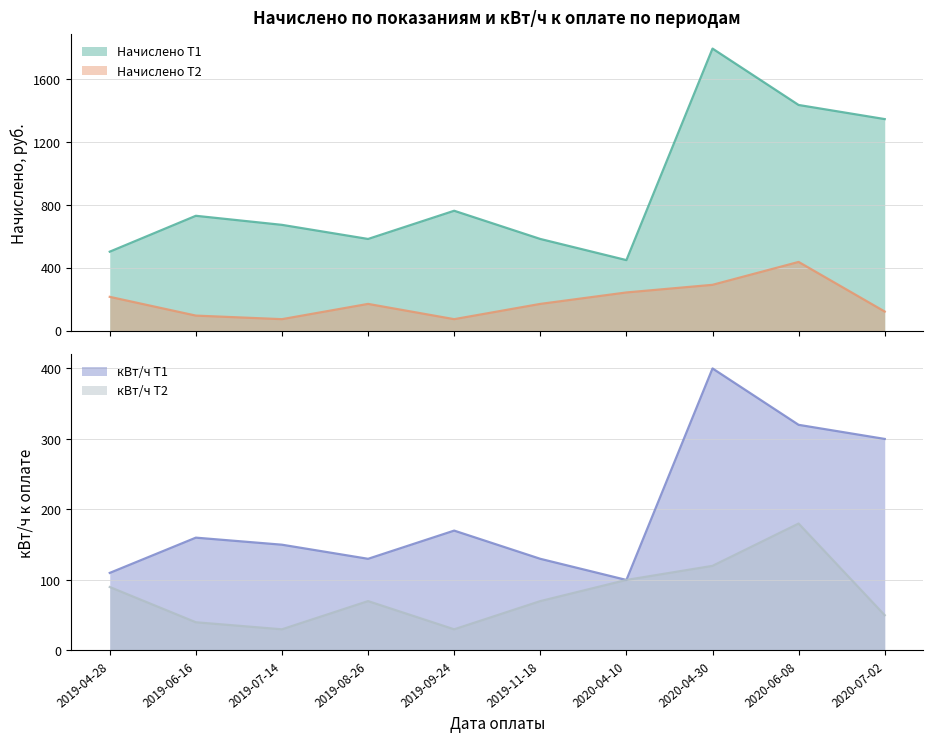

In Начислено Т2, how many points are higher than both neighbors (excluding endpoints)?

2